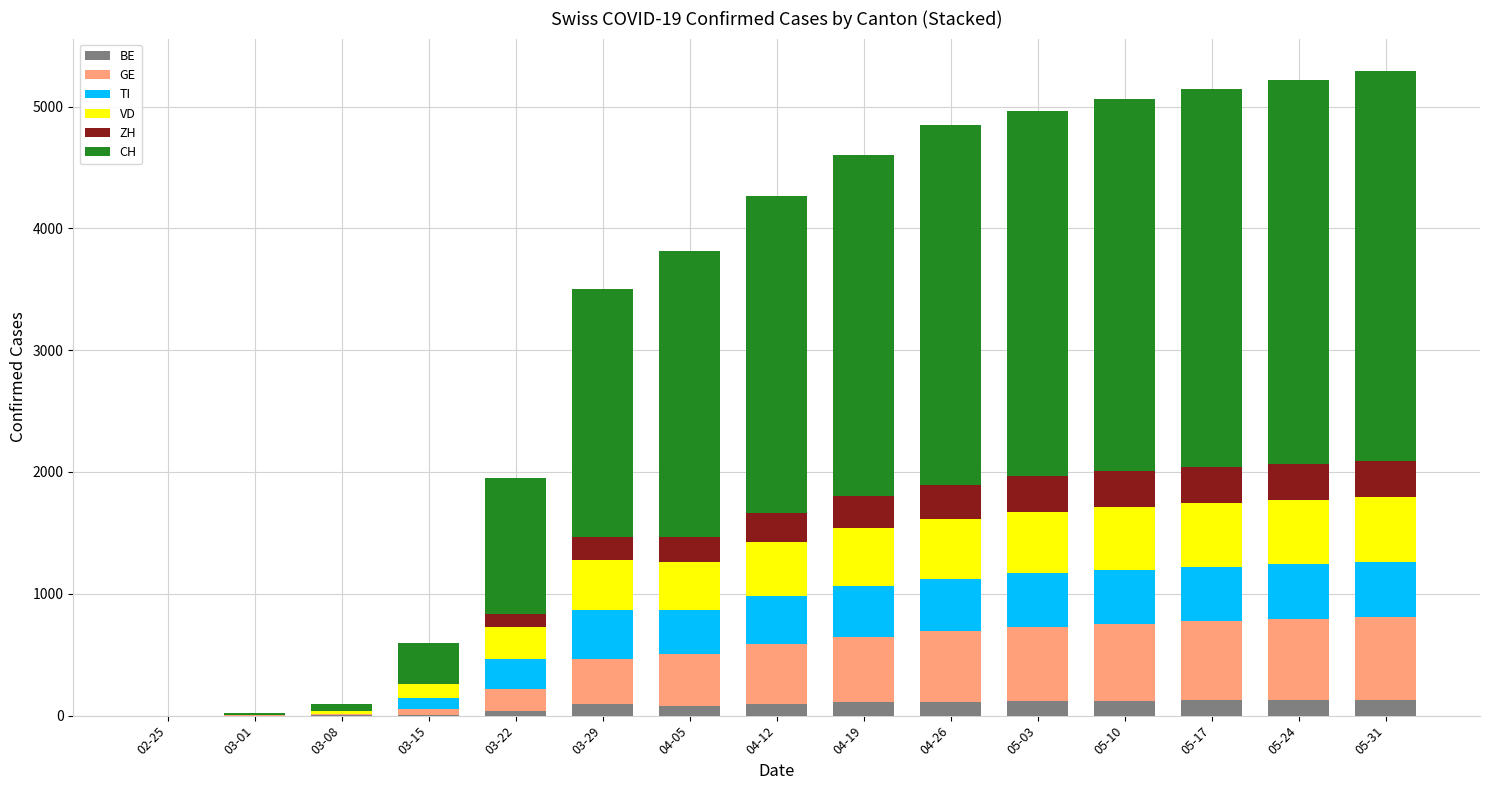

Rank the series by their maximum value, from highest to lowest.

CH, GE, VD, TI, ZH, BE